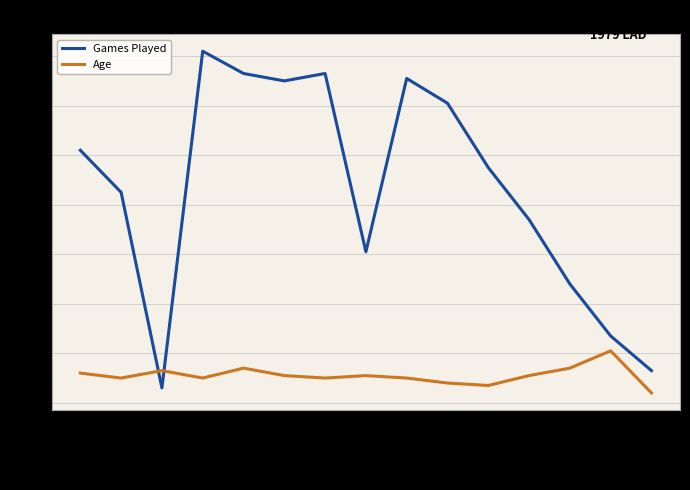

At which label does Age reach its minimum?

Hatcher